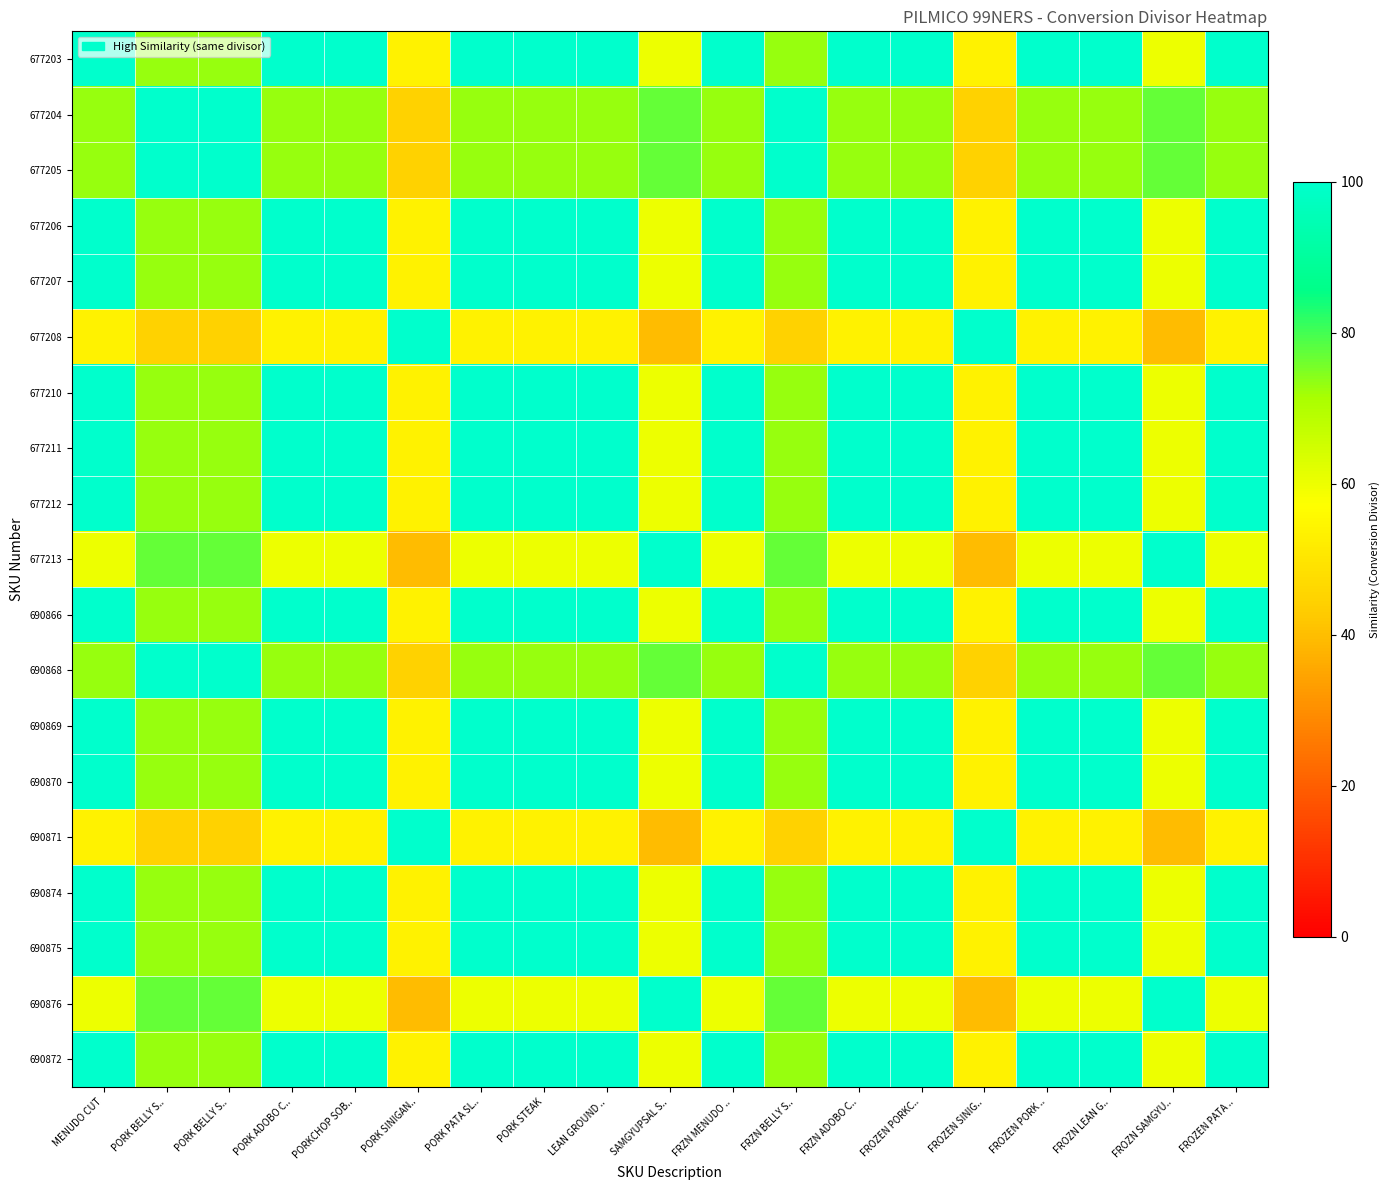

At which category is the sum across all series the highest?

MENUDO CUT